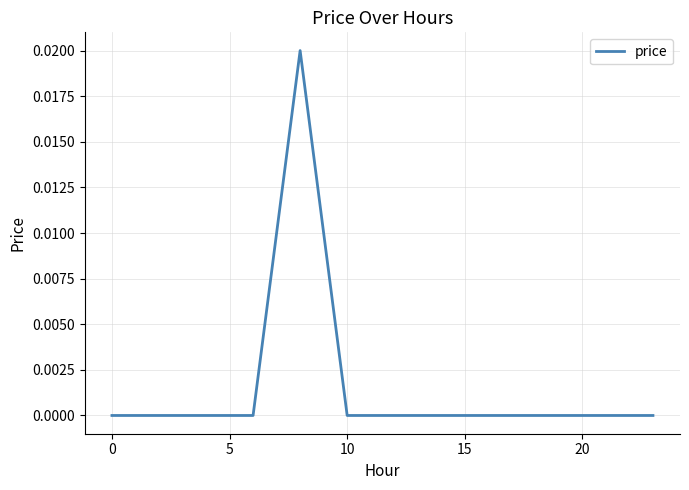

Count the number of data series in this chart.

1